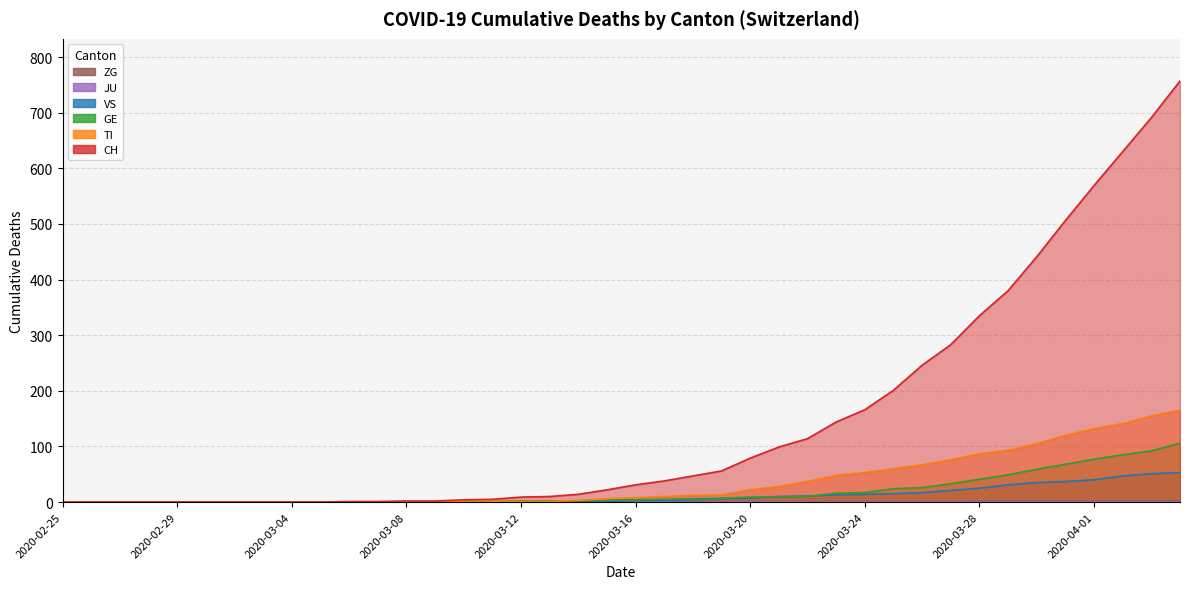

At how many categories does at least one series exceed 159?

12